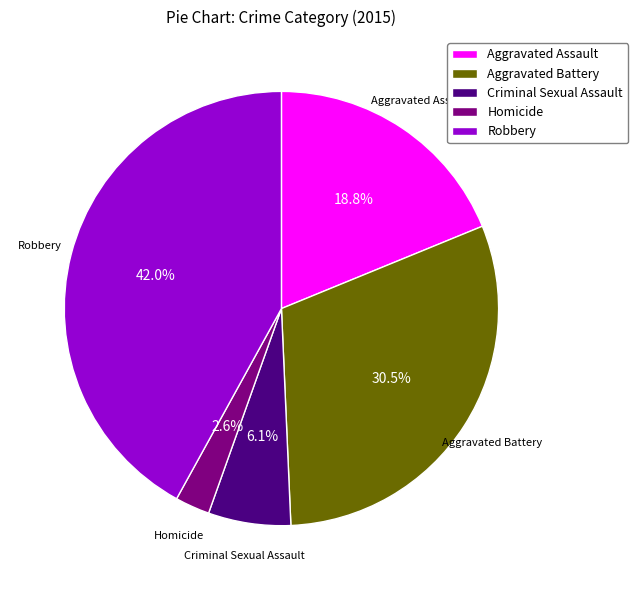

The Criminal Sexual Assault slice represents 6% of the pie. True or false?

True